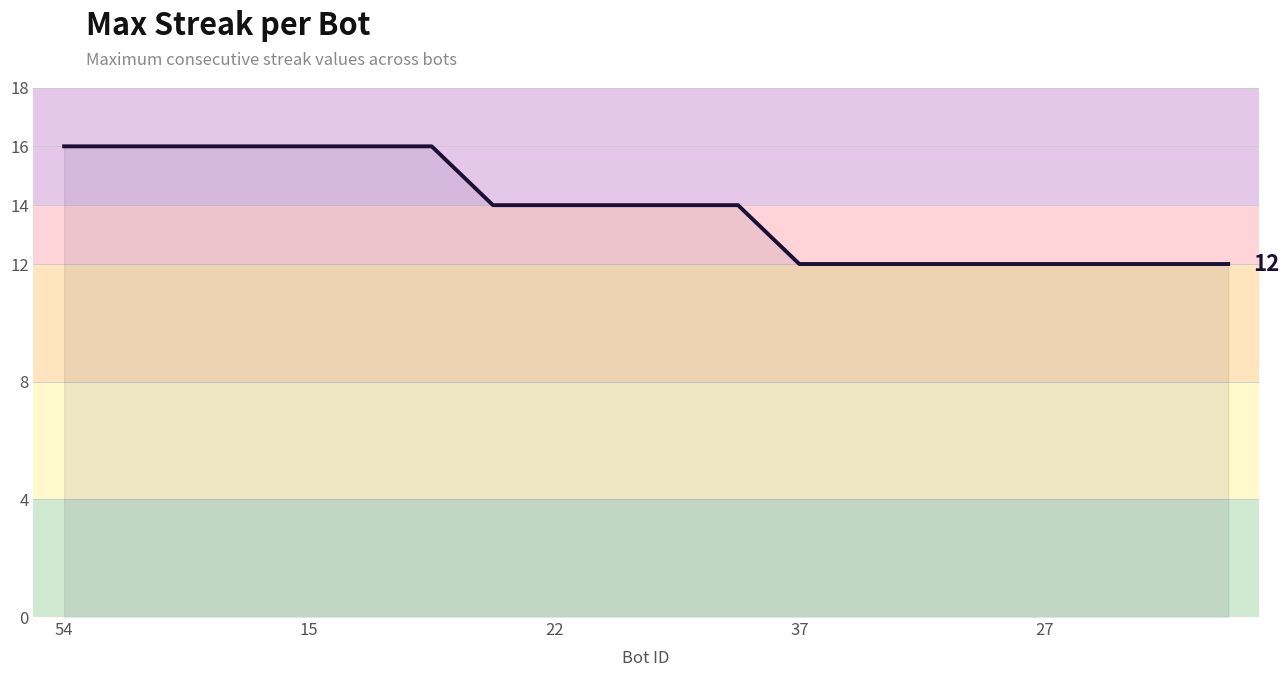

What is the difference between the maximum and minimum values?

4